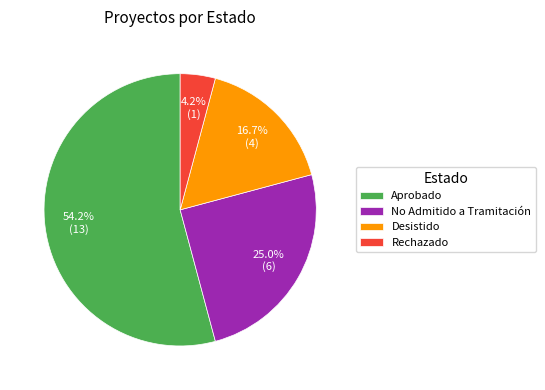

To the nearest percent, what is the difference between the largest and smallest slice percentages?

50%